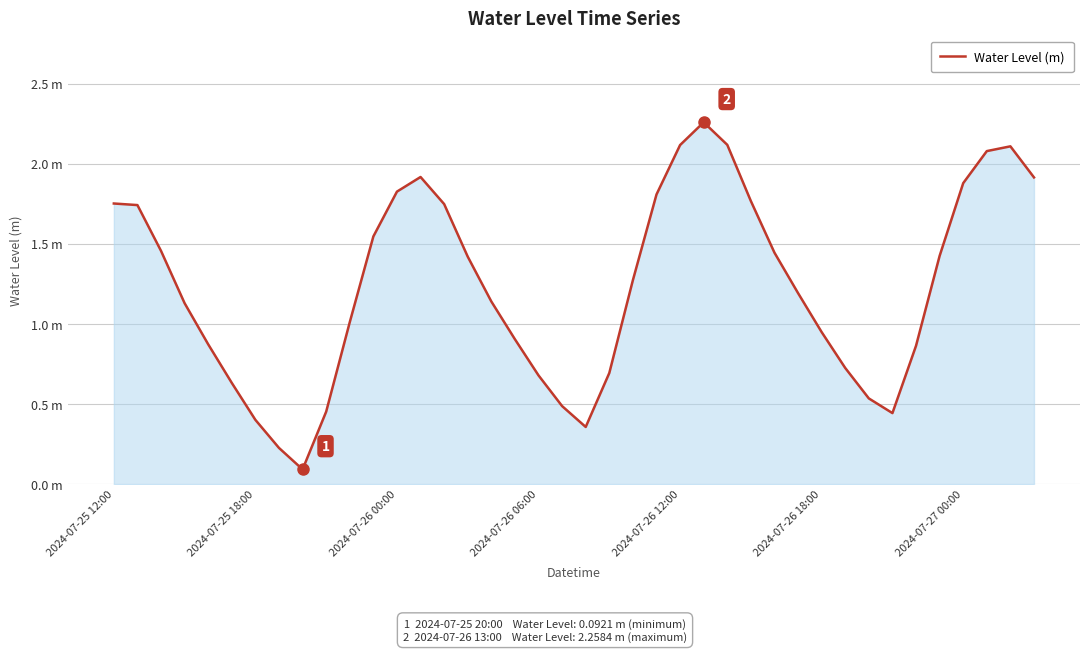

Does the chart have visible grid lines?

Yes